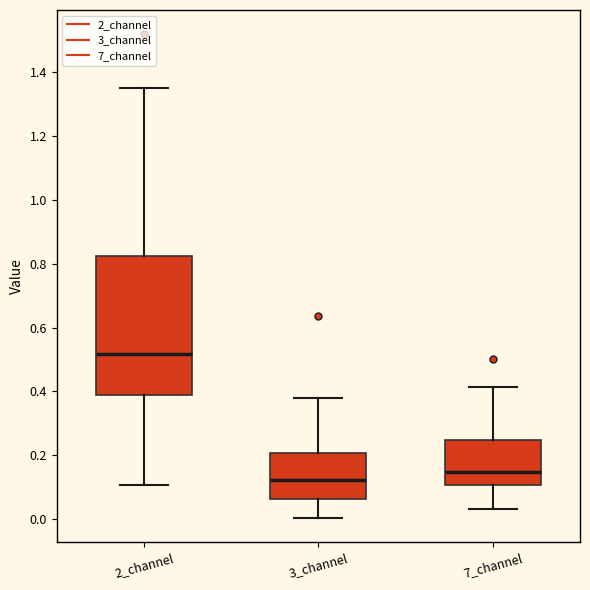

Which box is the tallest, from its lower edge to its upper edge?

2_channel